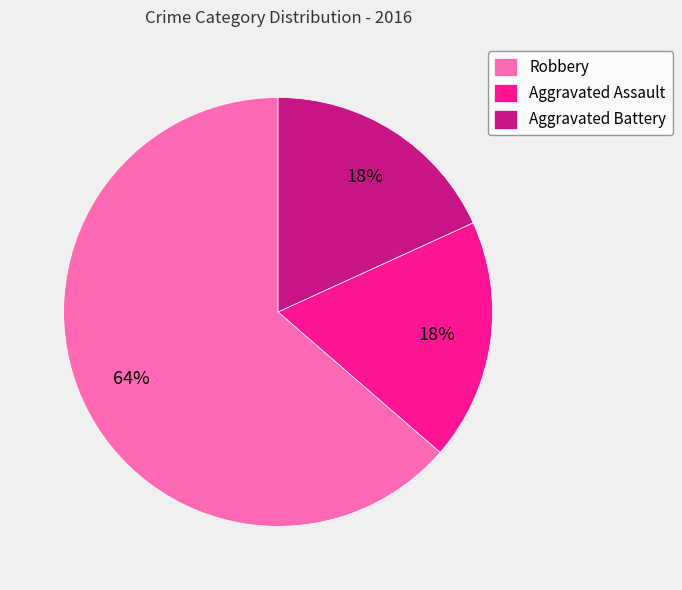

What is the majority slice?

Robbery